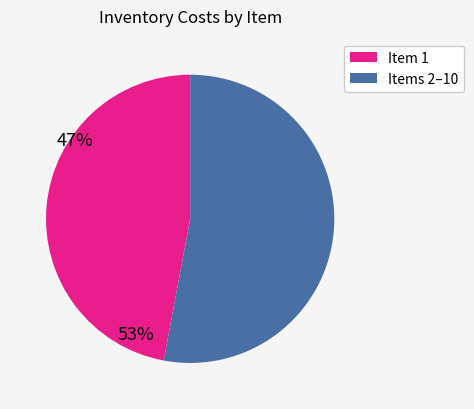

Does any single category account for the majority?

Yes